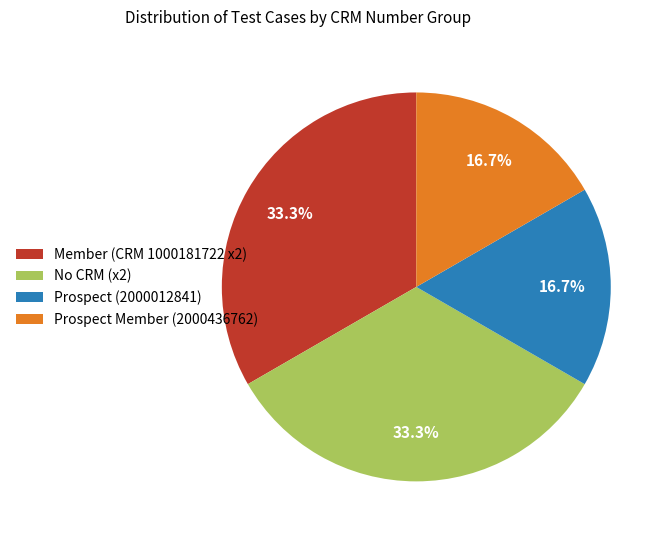

Is there any slice that represents more than half of the pie?

No